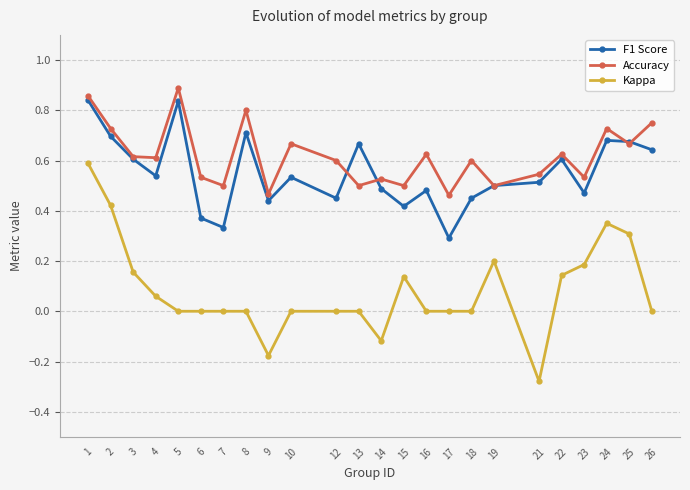

Which series has the largest total across all categories?

Accuracy